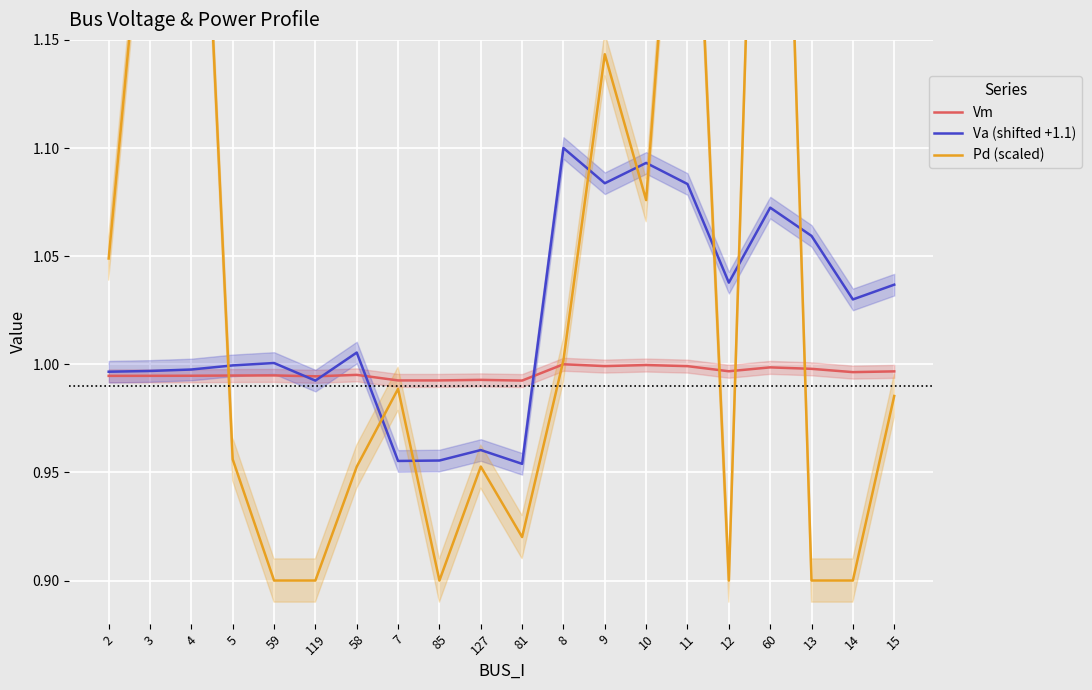

List the series in order of their overall mean, lowest first.

Vm, Va (shifted +1.1), Pd (scaled)